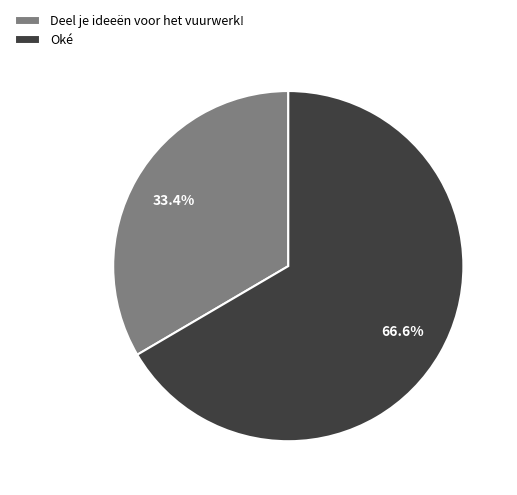

How many slices are in this pie chart?

2